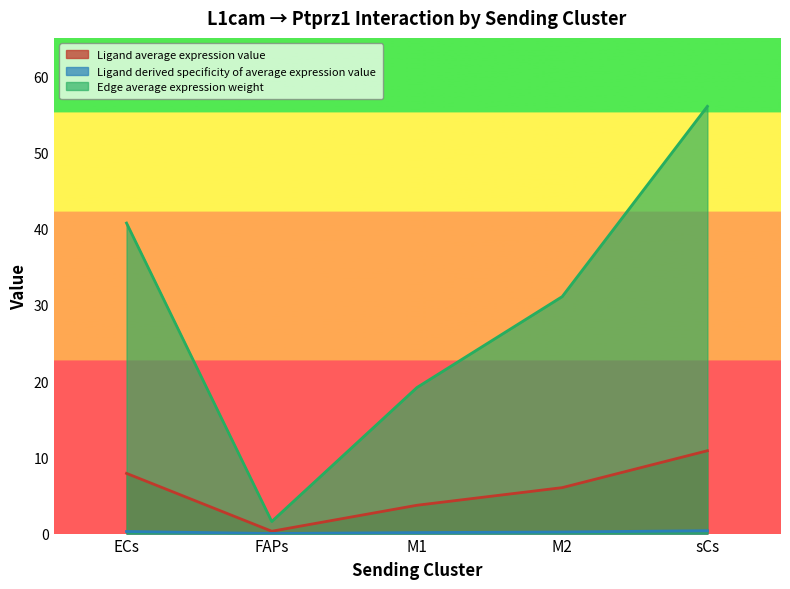

Reading right to left, list all the values displayed in this chart.

Ligand average expression value: sCs=10.9	M2=6.0	M1=3.7	FAPs=0.3	ECs=7.9
Ligand derived specificity of average expression value: sCs=0.4	M2=0.2	M1=0.1	FAPs=0.0	ECs=0.3
Edge average expression weight: sCs=56.0	M2=31.1	M1=19.2	FAPs=1.6	ECs=40.7